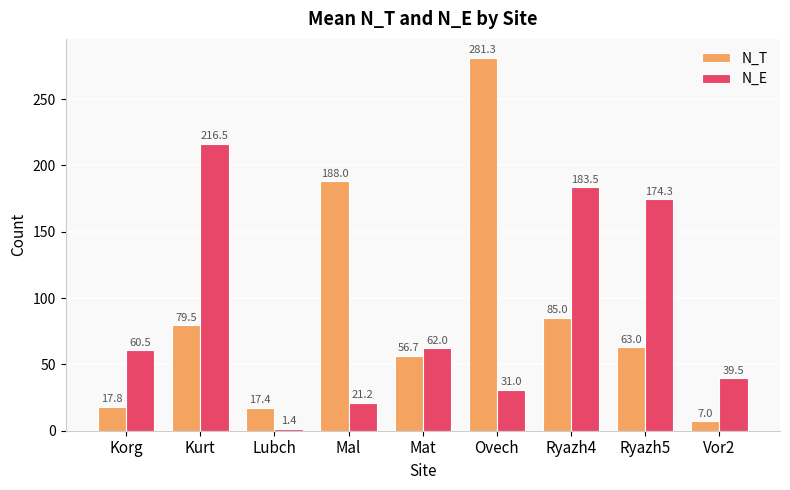

Reading left to right, list all the values displayed in this chart.

N_T: Korg=17.8	Kurt=79.5	Lubch=17.4	Mal=188.0	Mat=56.7	Ovech=281.3	Ryazh4=85.0	Ryazh5=63.0	Vor2=7.0
N_E: Korg=60.5	Kurt=216.5	Lubch=1.4	Mal=21.2	Mat=62.0	Ovech=31.0	Ryazh4=183.5	Ryazh5=174.3	Vor2=39.5